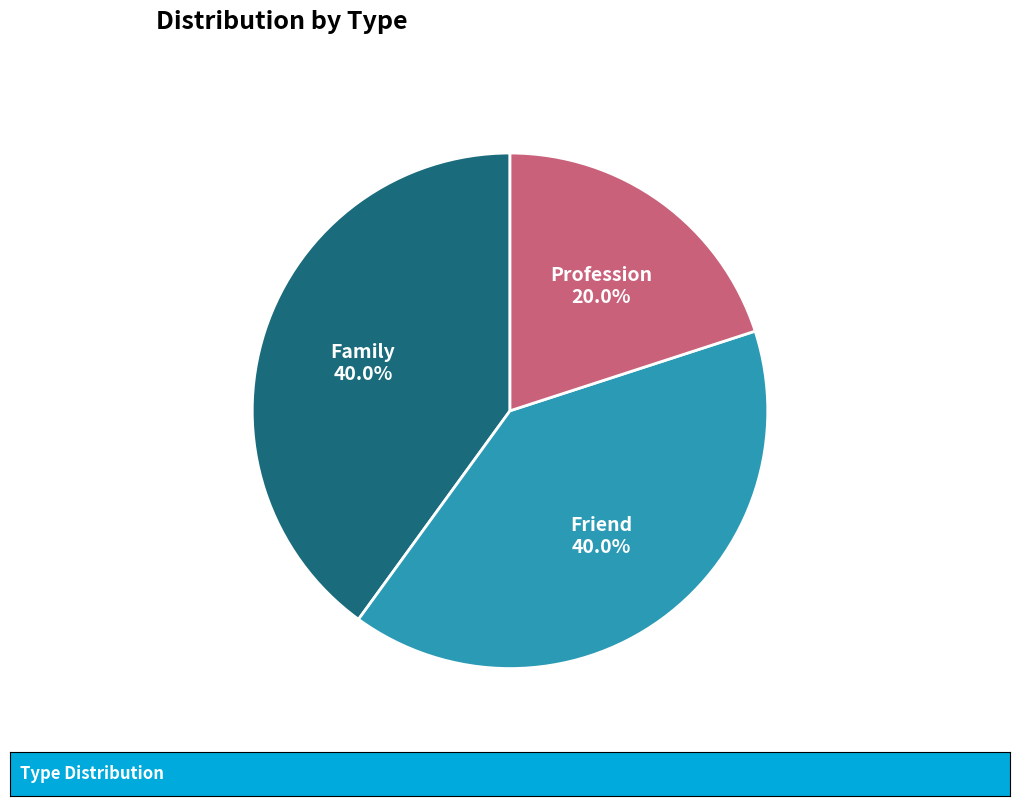

Count the number of slices in the pie.

3